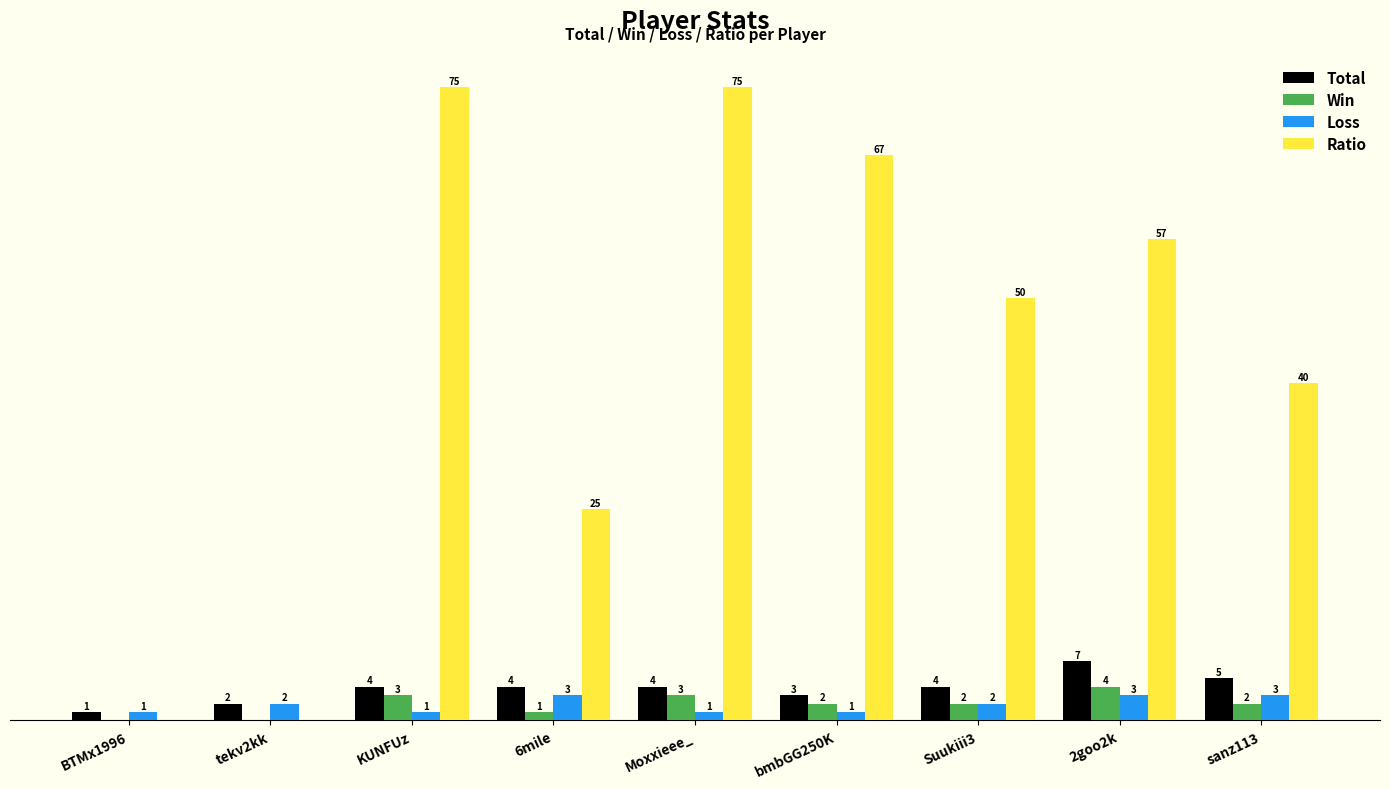

Where does the Win series first go above 2?

KUNFUz